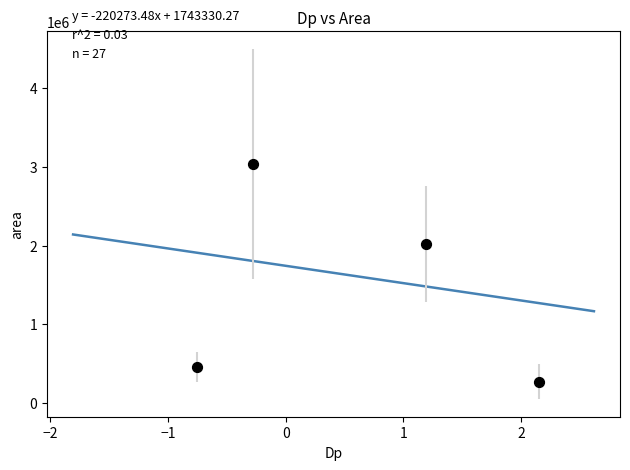

What is the average Y value?

1445401.8